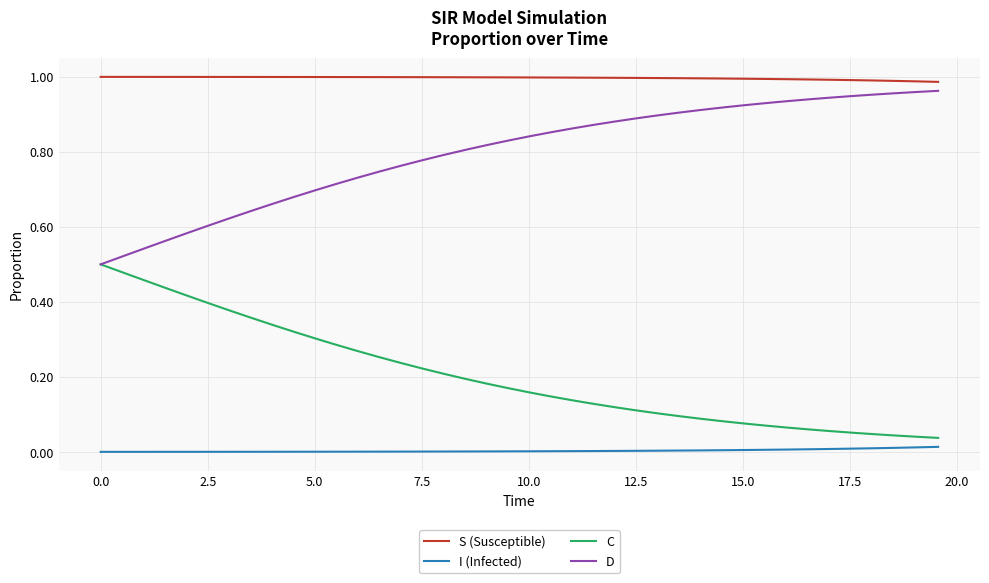

Rank the series by their average value, from lowest to highest.

I (Infected), C, D, S (Susceptible)